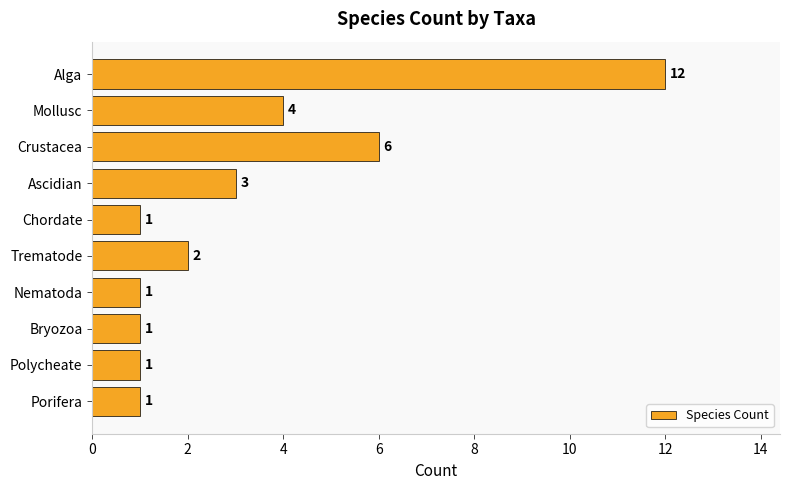

How many distinct data groups are displayed?

1